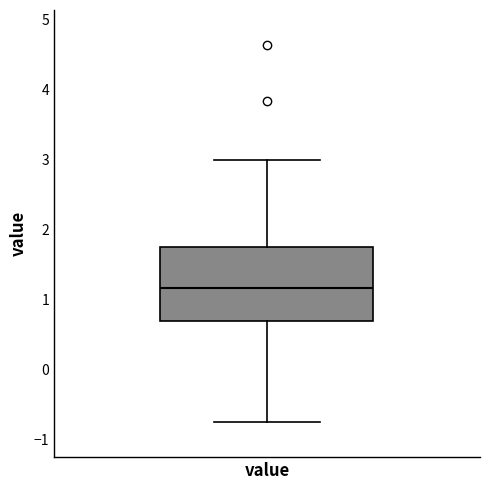

Read this box plot against the y-axis: the position of the median line, the range covered by the box, and the ends of both whiskers. The values are not printed on the chart, so give them approximately, as read against the axis.

median 1.2, box 0.7 to 1.7, whiskers -0.8 to 3.0